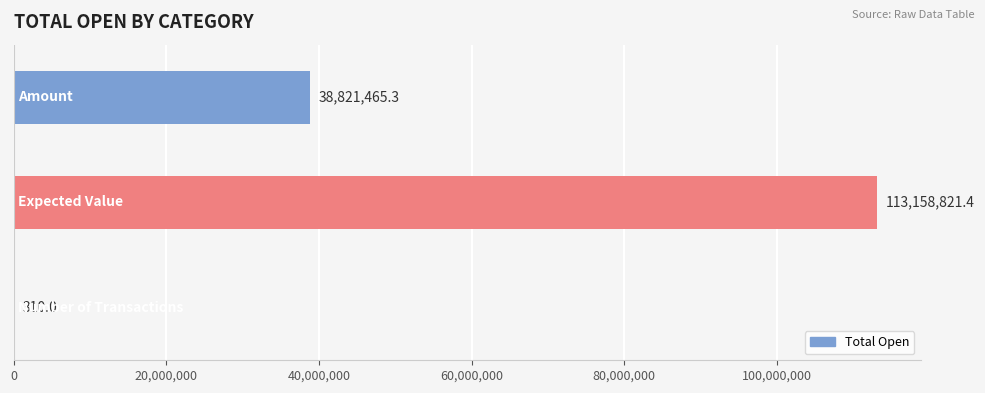

What is the greatest value displayed?

113158821.4